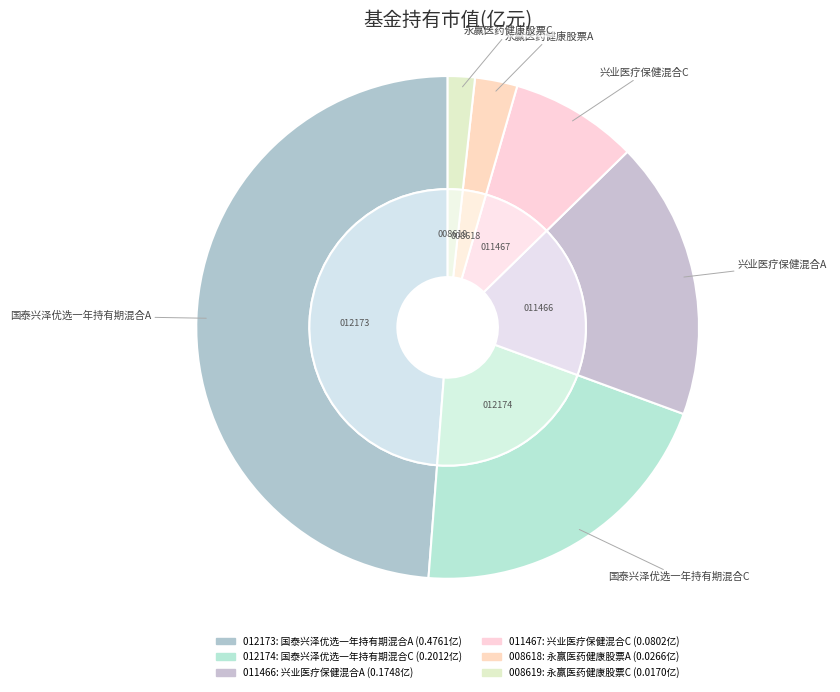

Which has a higher value, 兴业医疗保健混合A or 兴业医疗保健混合C?

兴业医疗保健混合A